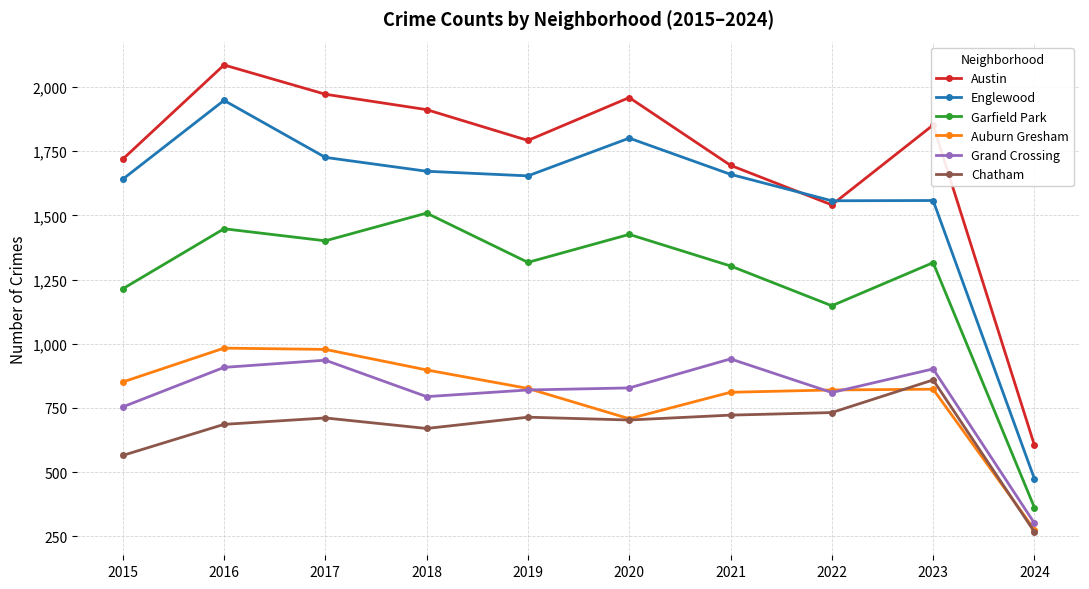

What is the spread (max minus min) of values at 2017?

1261